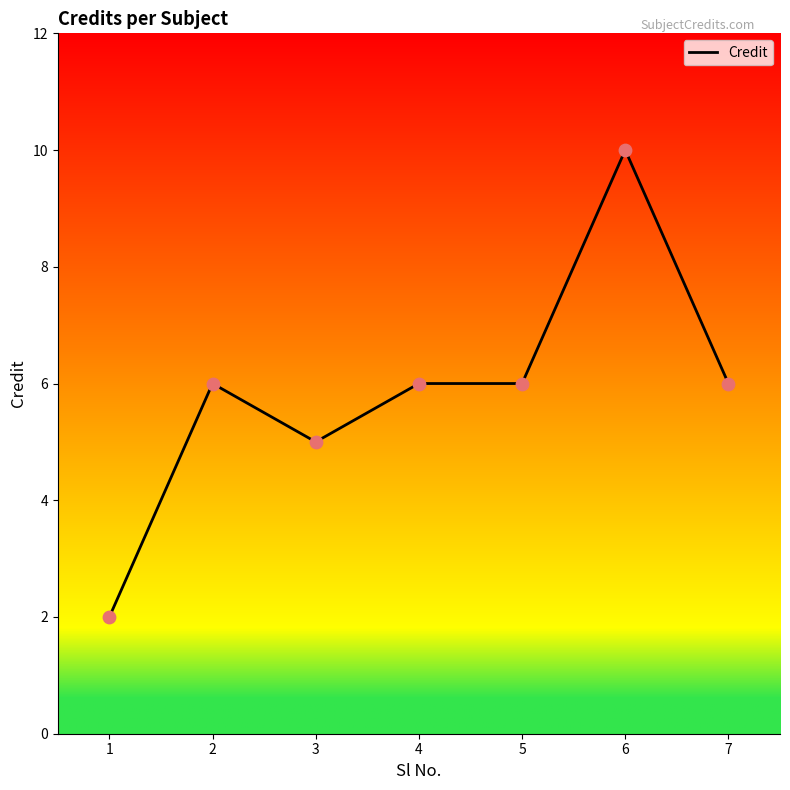

Between 6 and 1, which is larger?

6